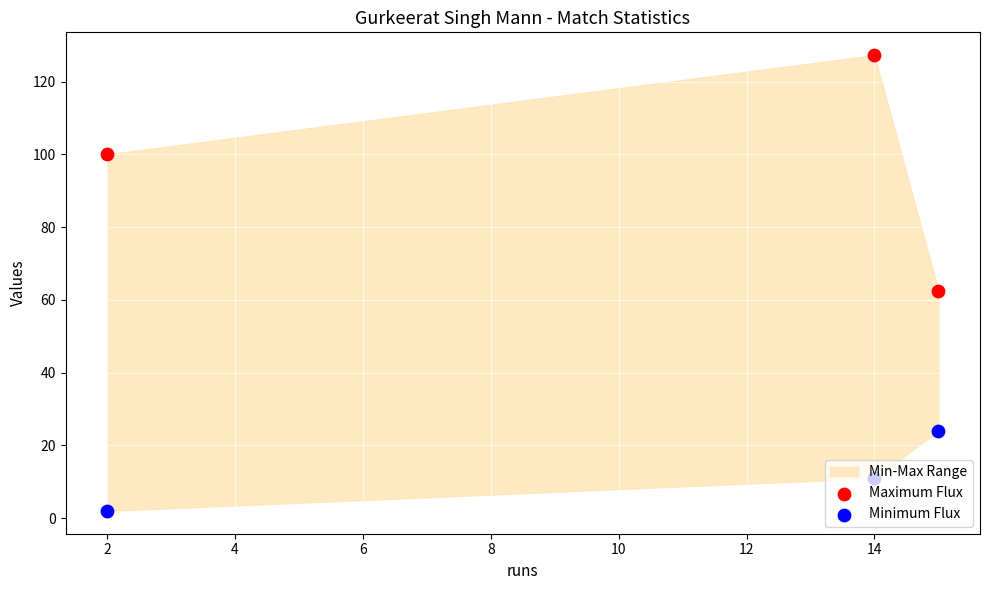

Which series has the largest total across all categories?

Maximum Flux